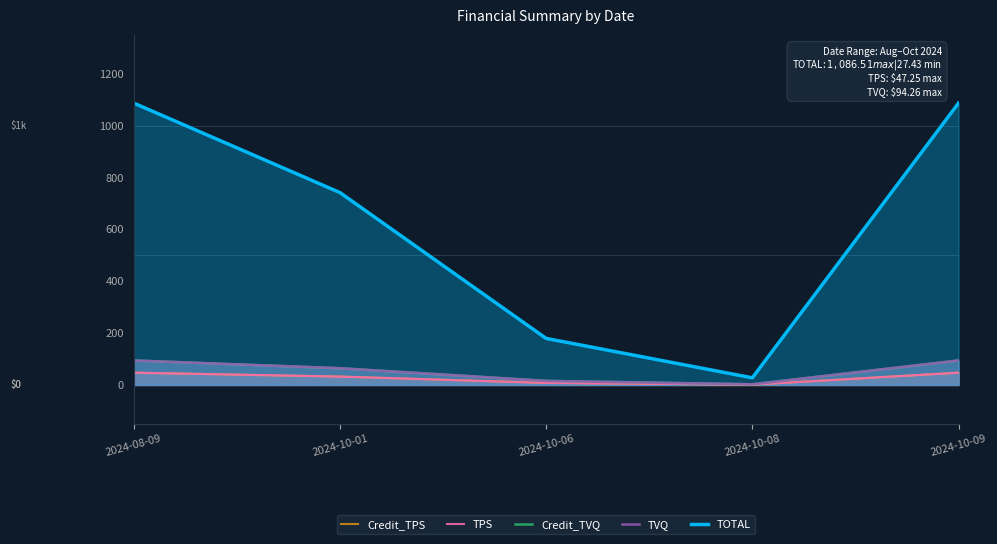

What is the highest value of the Credit_TPS series?

47.2